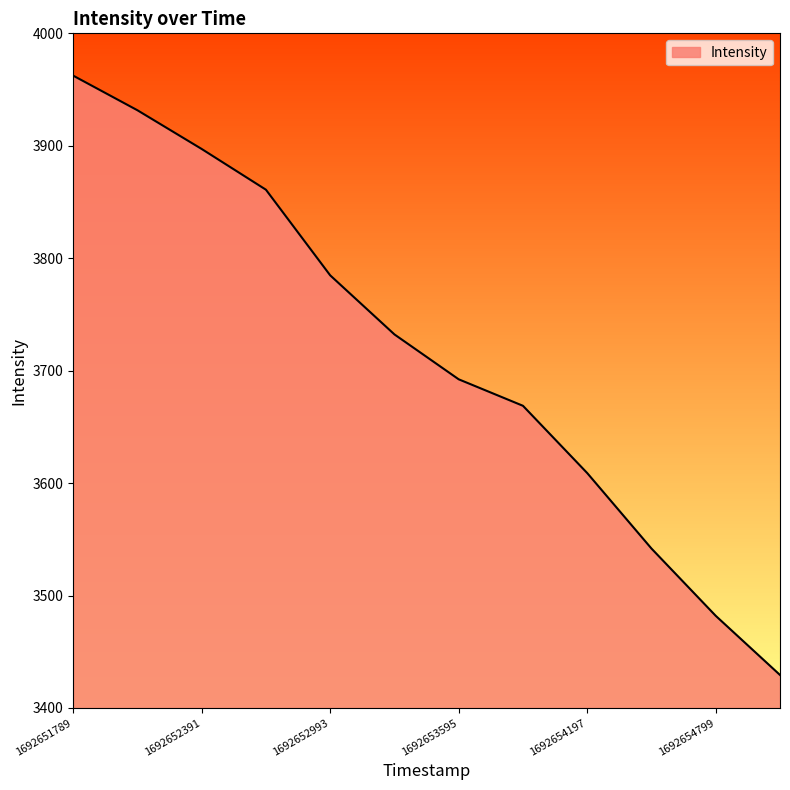

How many categories are shown in the chart?

12